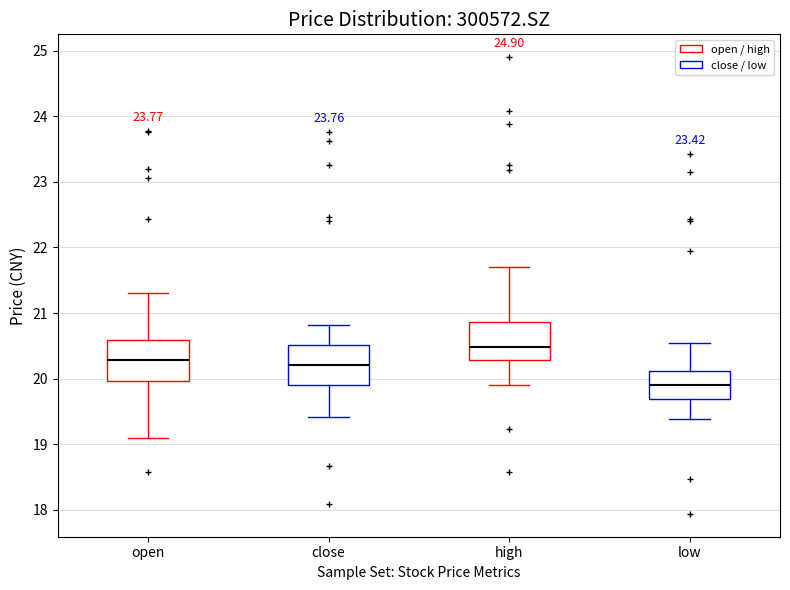

Which box's median line is the lowest?

low